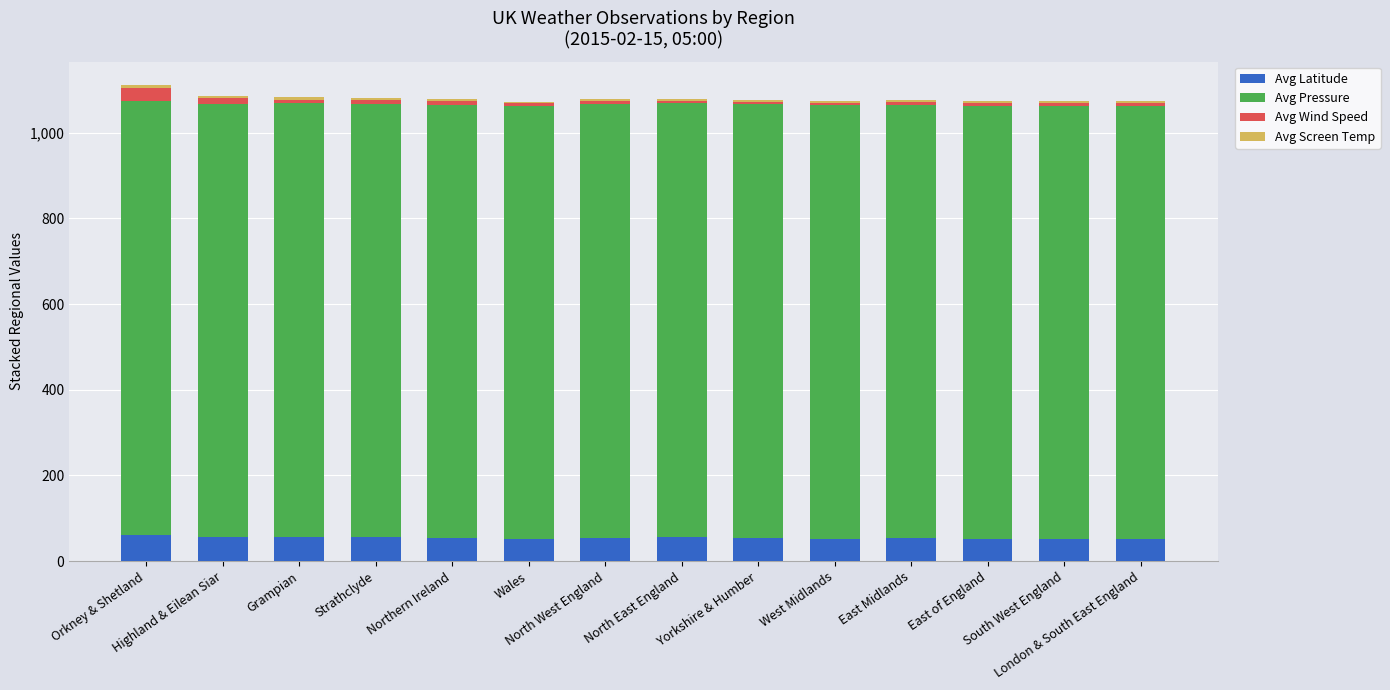

What is the highest value of the Avg Latitude series?

60.1